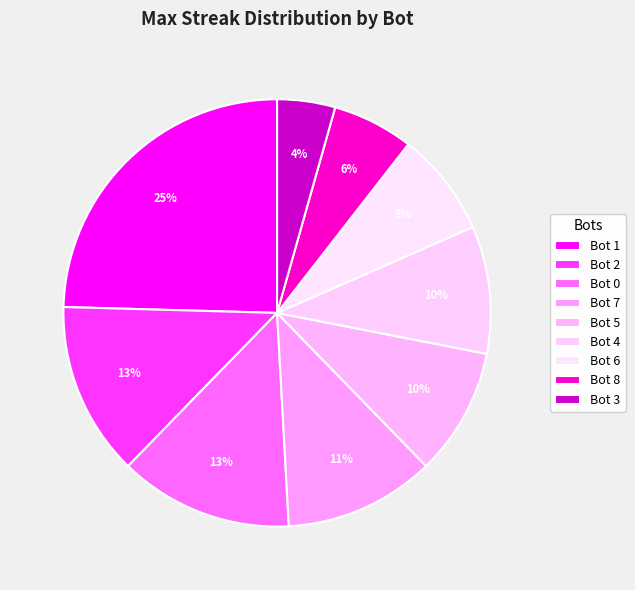

Rank the categories by value from lowest to highest.

3, 8, 6, 5, 4, 7, 2, 0, 1